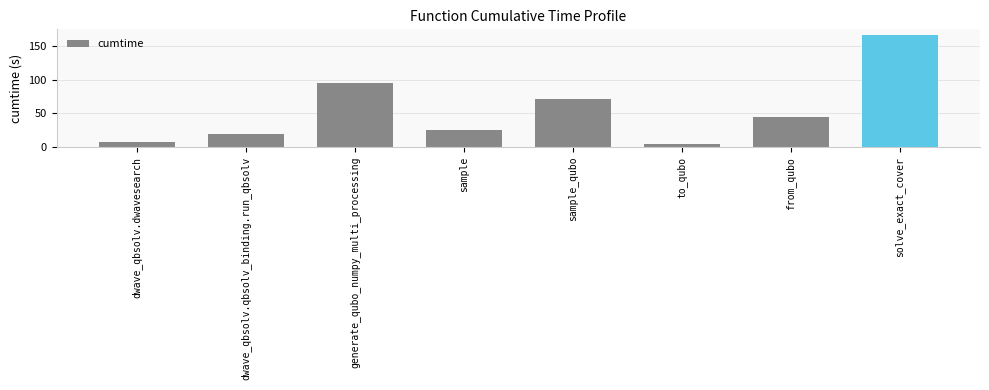

What is the value of the 3rd bar from the left?

95.9